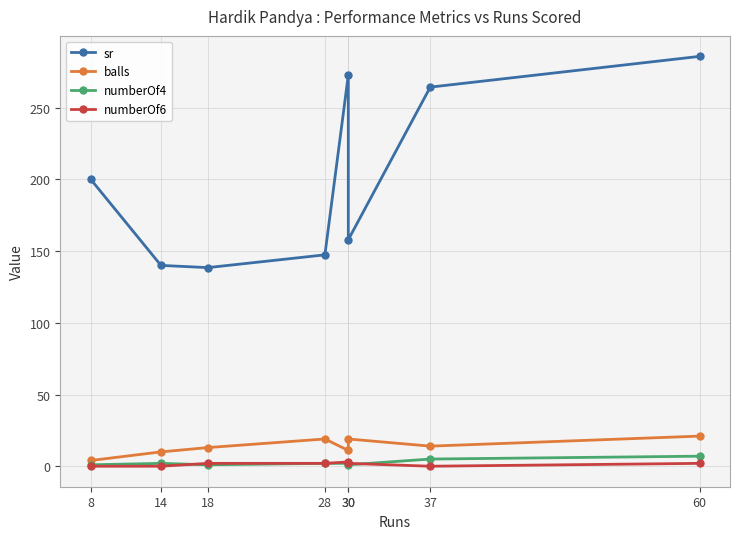

What are all the series names shown in the legend?

sr, balls, numberOf4, numberOf6